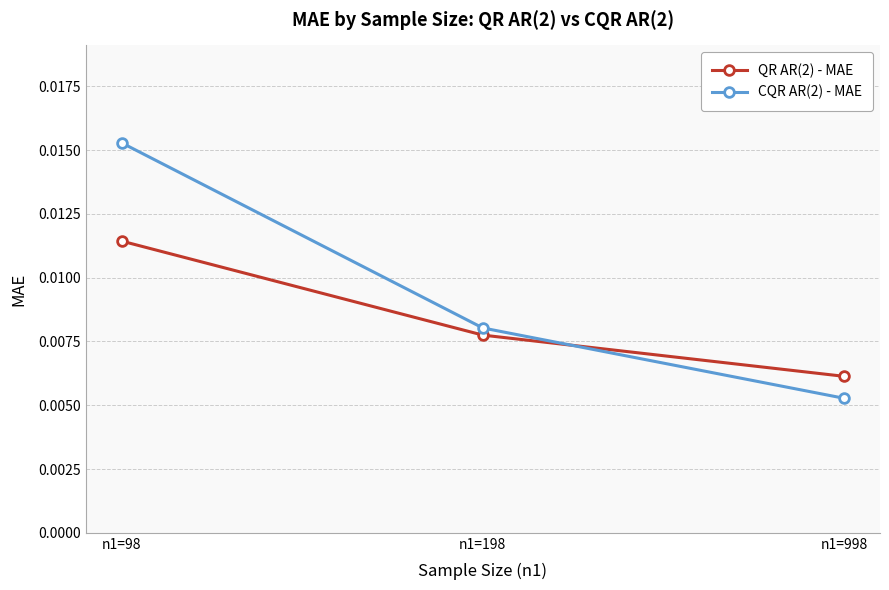

Which series has the largest range (max minus min)?

CQR AR(2) - MAE